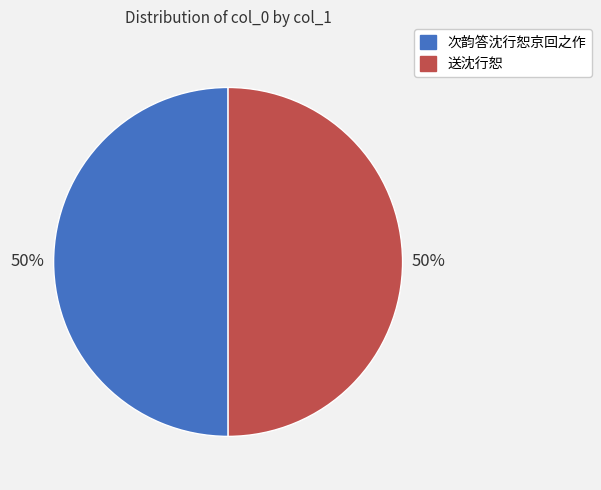

What is the ratio of the value at 次韵答沈行恕京回之作 to the value at 送沈行恕?

1.0